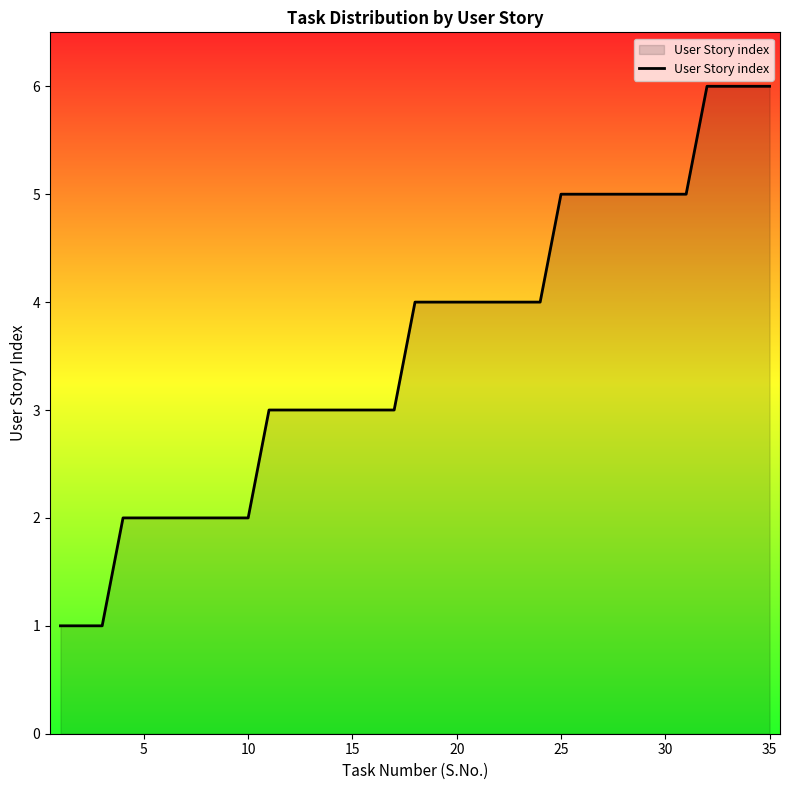

What is the maximum value shown in the chart?

6